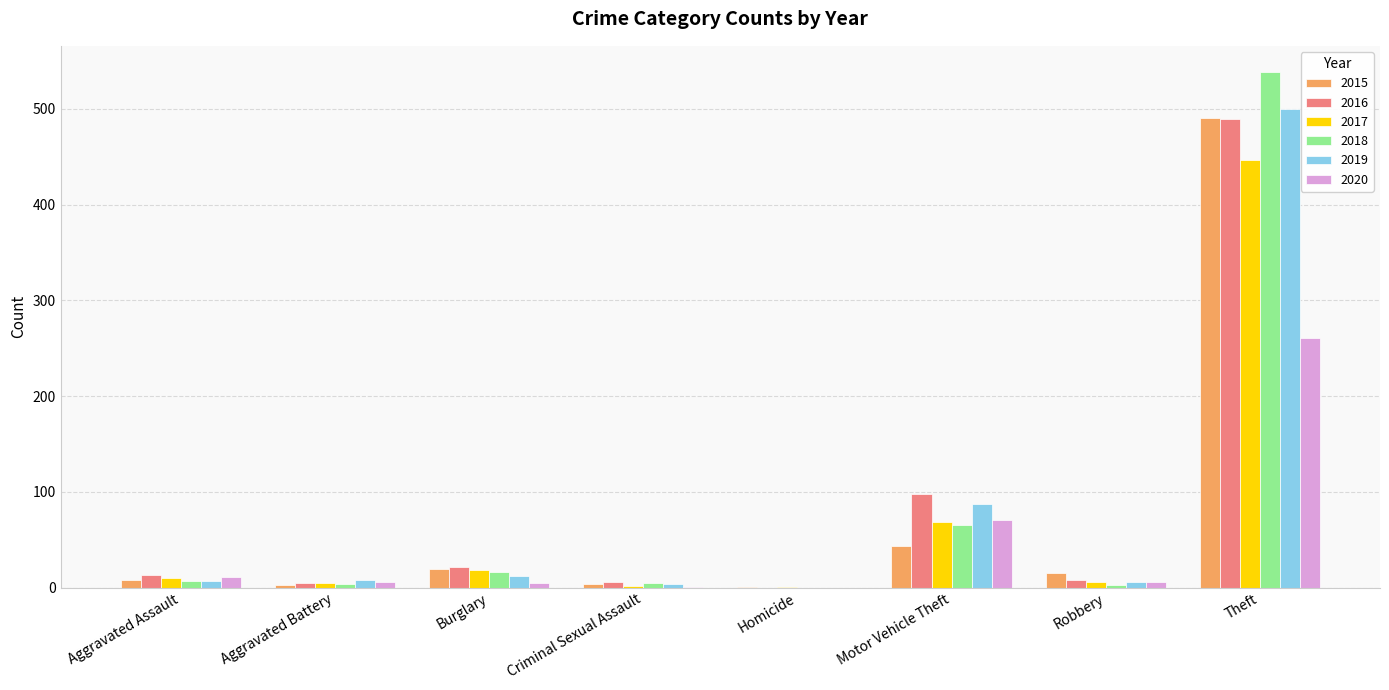

What is the spread (max minus min) of values at Criminal Sexual Assault?

5